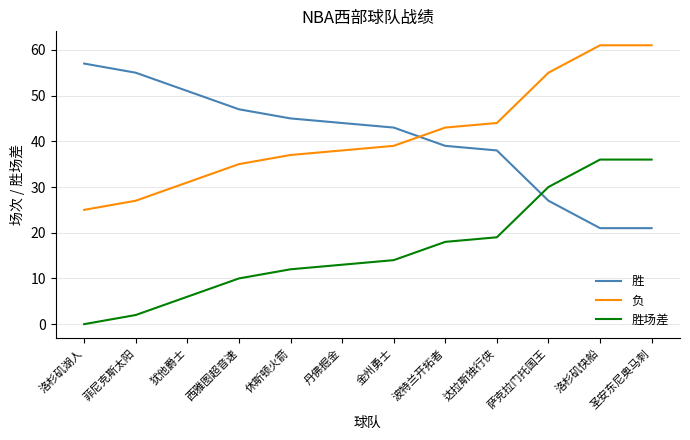

What are all the series names shown in the legend?

胜, 负, 胜场差